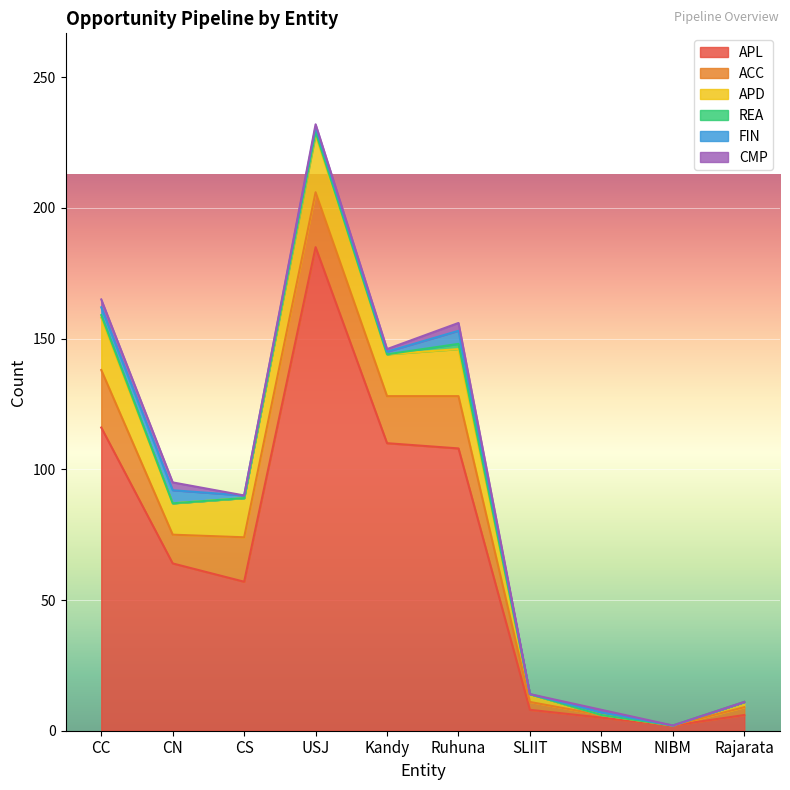

Reading left to right, what are all the values shown in this chart?

APL: 116	64	57	185	110	108	8	5	2	6
ACC: 22	11	17	21	18	20	3	1	0	3
APD: 20	12	15	22	16	18	3	0	0	2
REA: 1	0	0	1	0	2	0	0	0	0
FIN: 3	5	1	2	1	5	0	1	0	0
CMP: 3	3	0	1	1	3	0	1	0	0